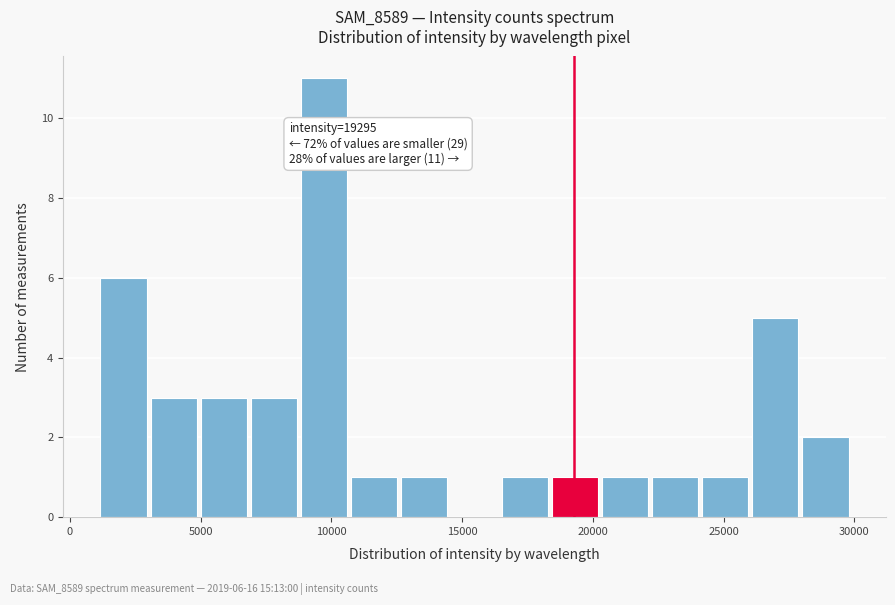

Read against the x-axis, roughly where is the centre of the tallest bar?

9500